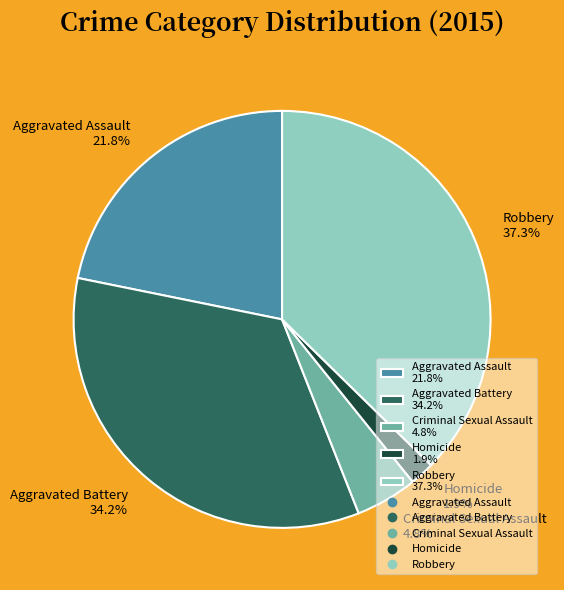

Rank the categories by value from highest to lowest.

Robbery, Aggravated Battery, Aggravated Assault, Criminal Sexual Assault, Homicide